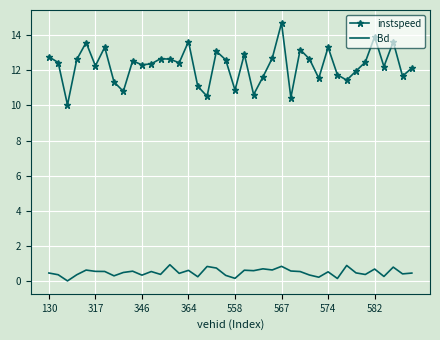

List the series in order of their overall mean, lowest first.

Bd, instspeed